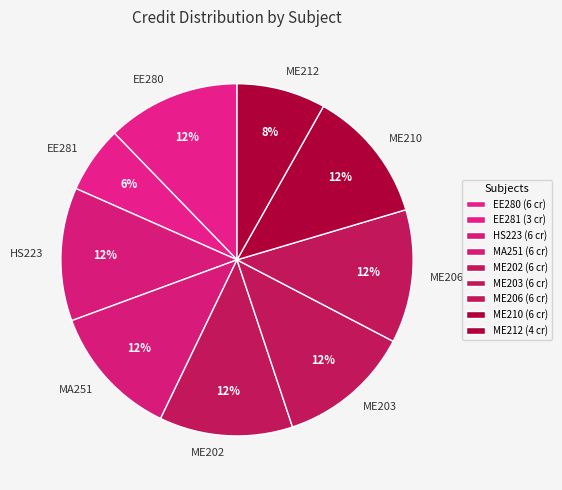

Is it true that MA251 is 2% of the pie?

False